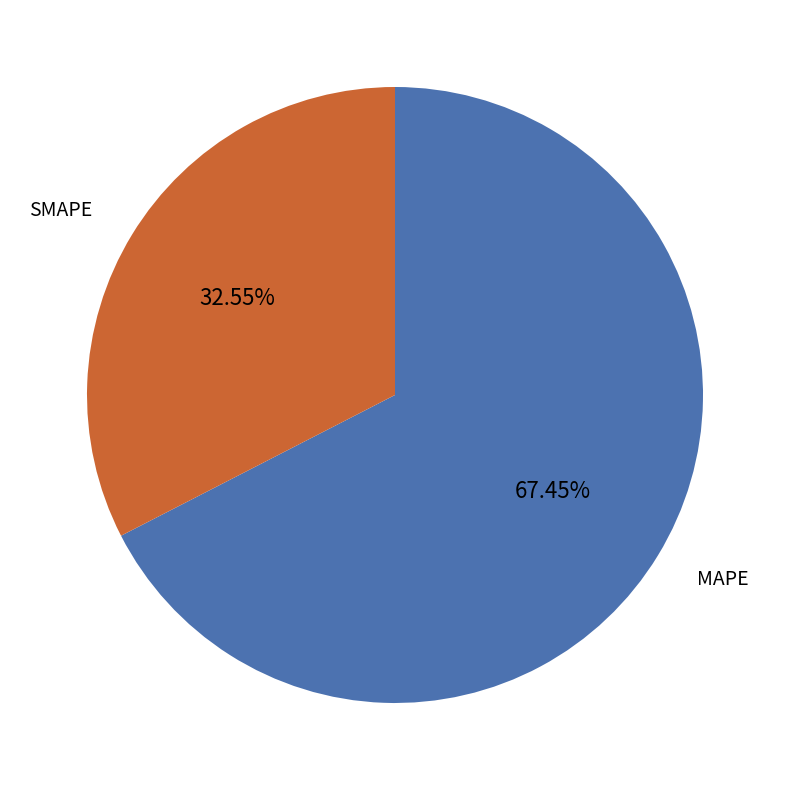

What is the majority slice?

MAPE